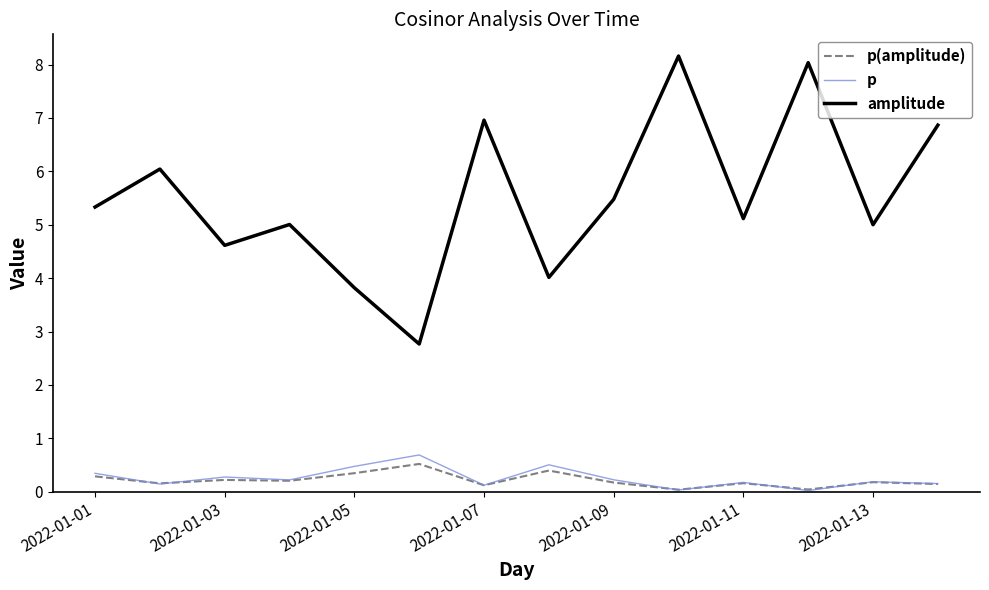

What is the highest value of the p series?

0.7